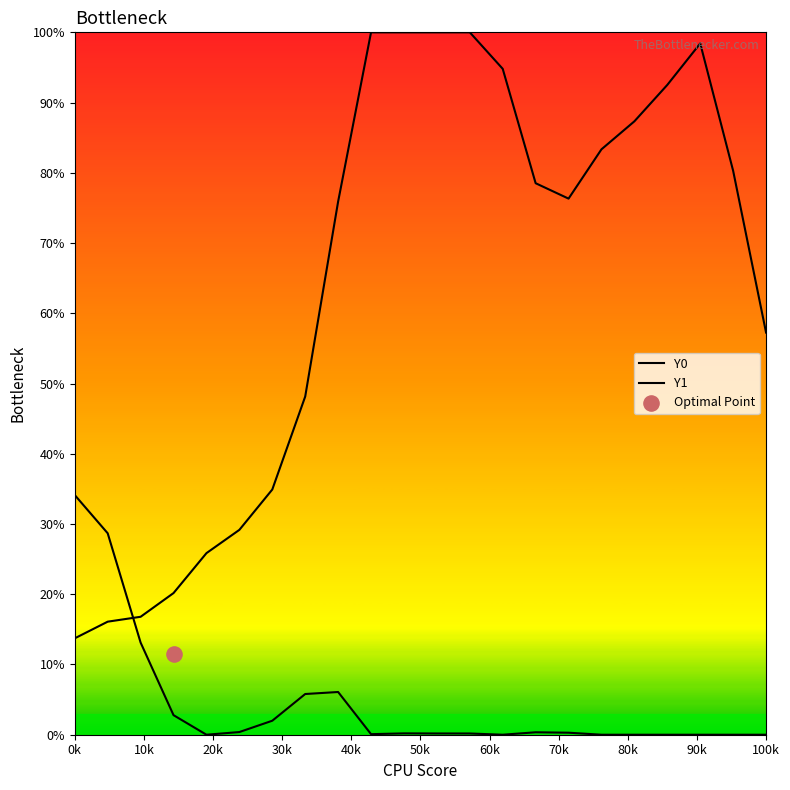

Is the value of Y1 at 15 greater than the value of Y0 at 50k?

No